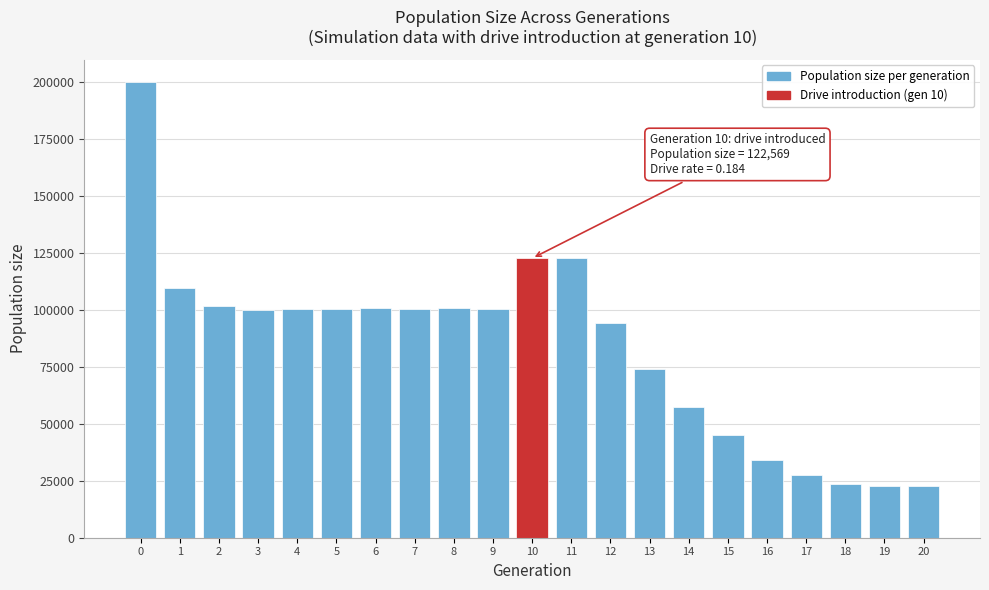

What is the change in value from 2 to 10?

+21103